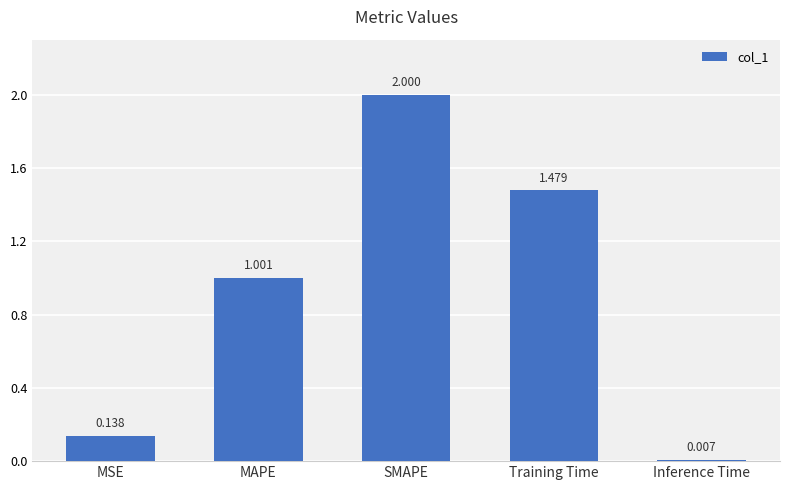

Rank the categories by value from highest to lowest.

SMAPE, Training Time, MAPE, MSE, Inference Time